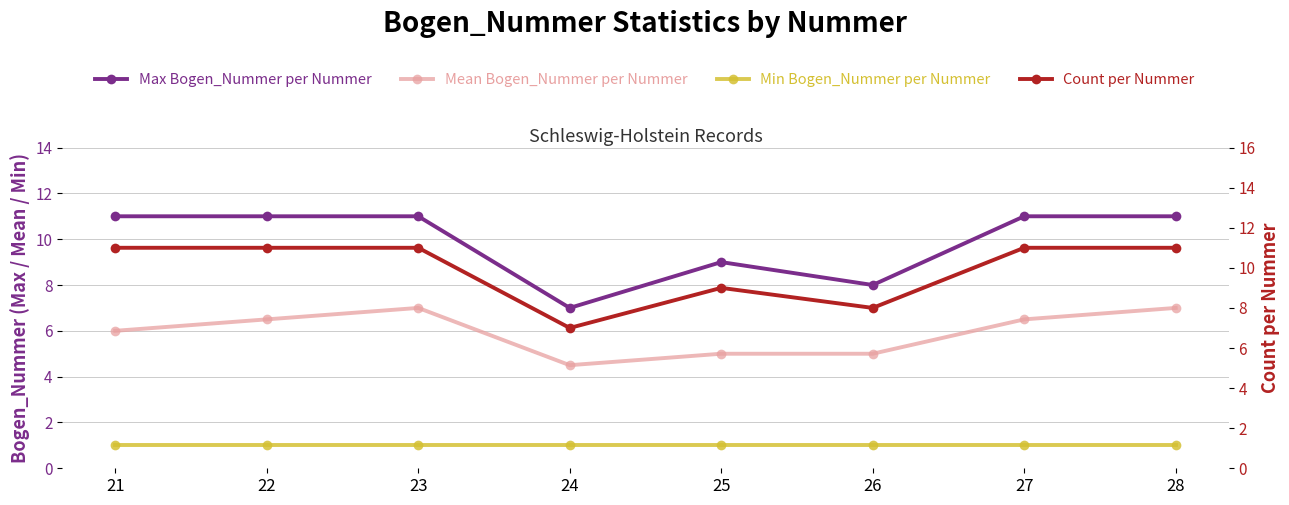

True or false: Mean Bogen_Nummer per Nummer has more than 2 points higher than both neighbors.

False